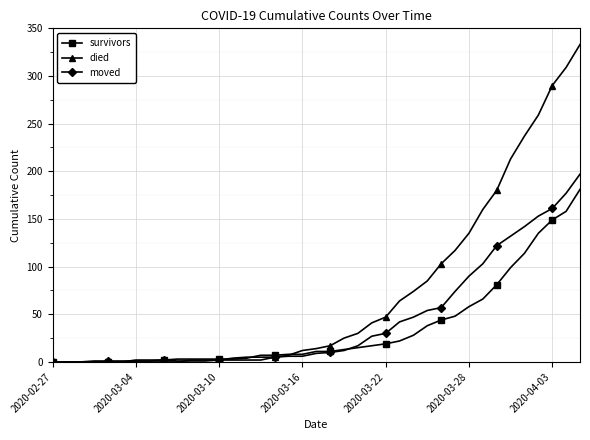

What is the value of the survivors point at the 34th from the left?

99